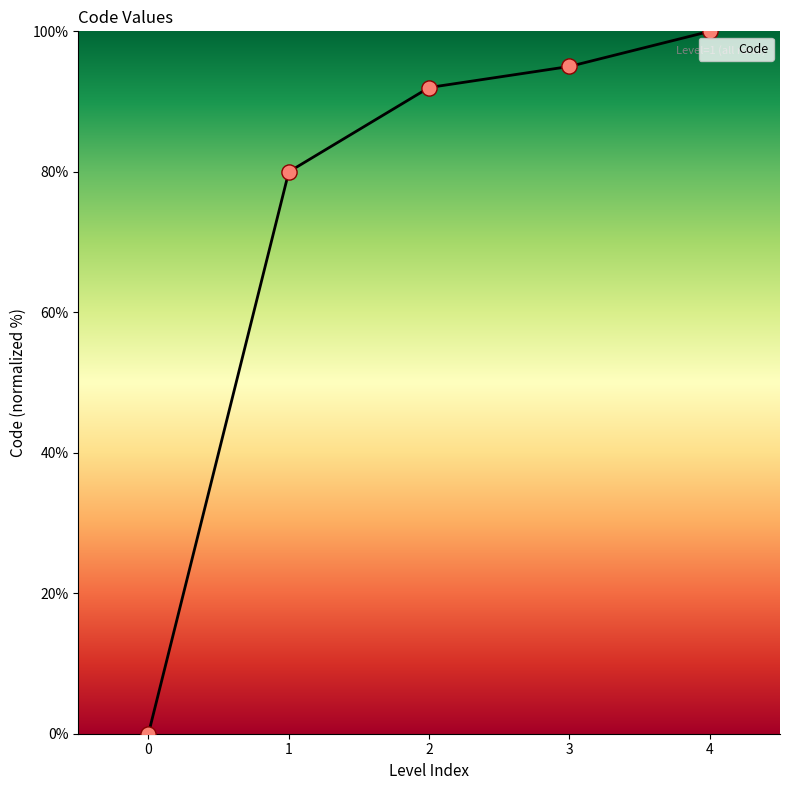

Approximately how many times larger is the value at 1 compared to 3?

0.8